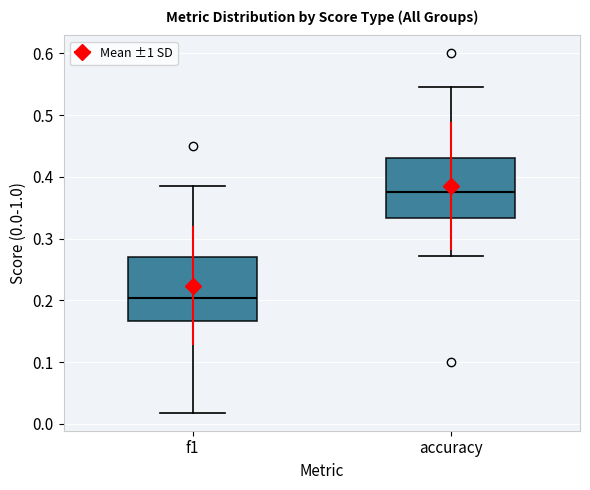

Which box's median line is the highest?

accuracy